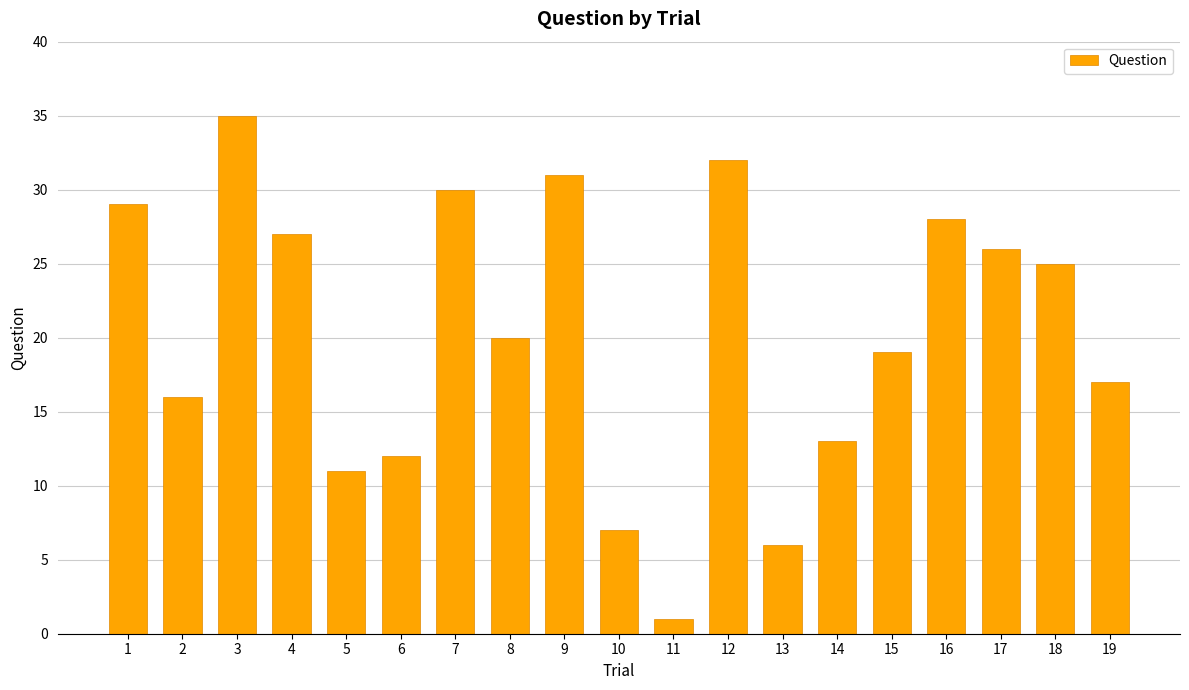

Rank the categories by value from lowest to highest.

11, 13, 10, 5, 6, 14, 2, 19, 15, 8, 18, 17, 4, 16, 1, 7, 9, 12, 3